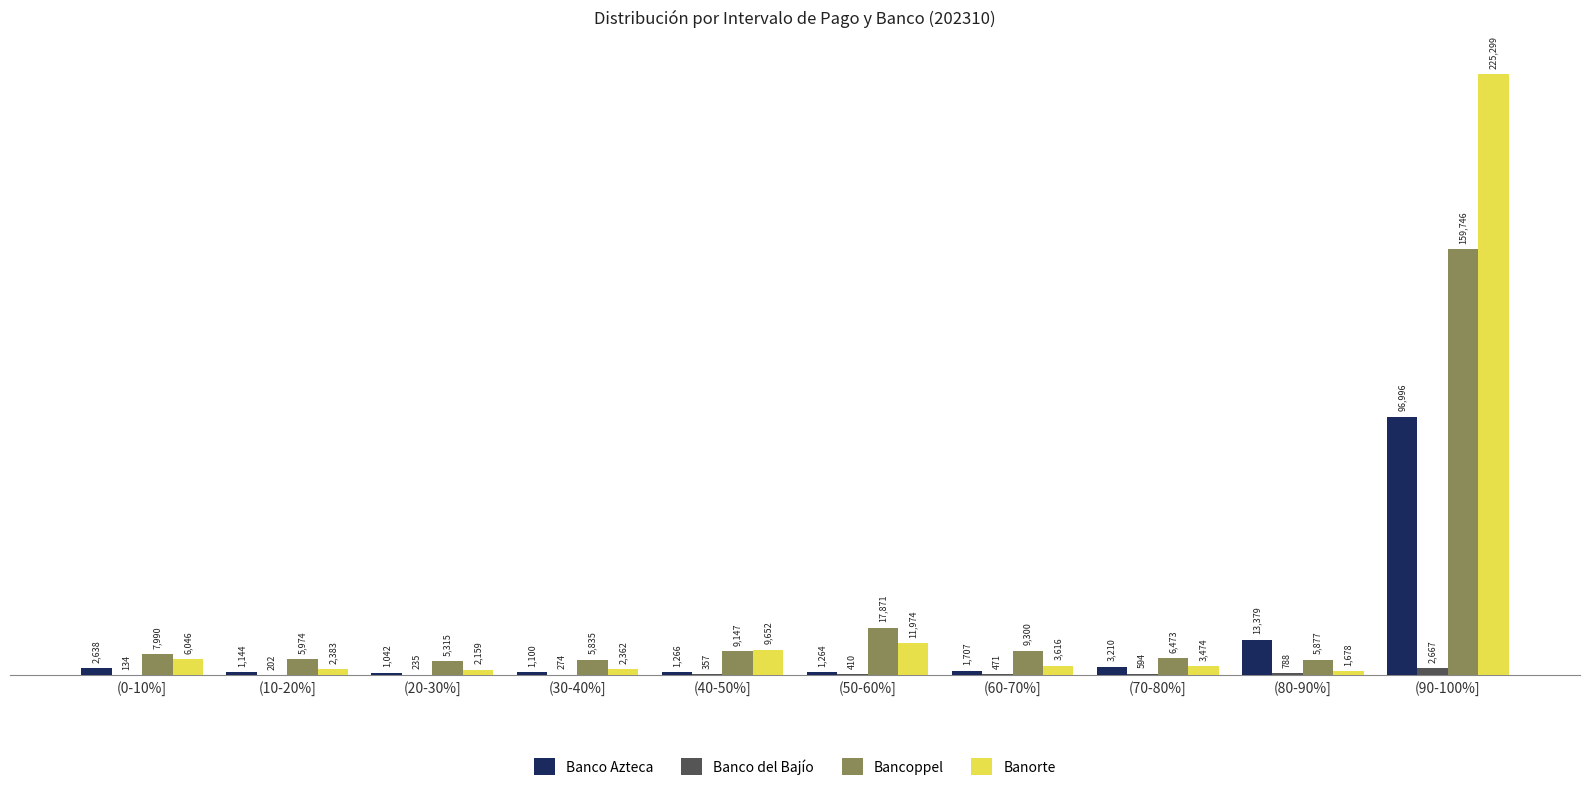

What is the spread (max minus min) of values at (90-100%]?

222632